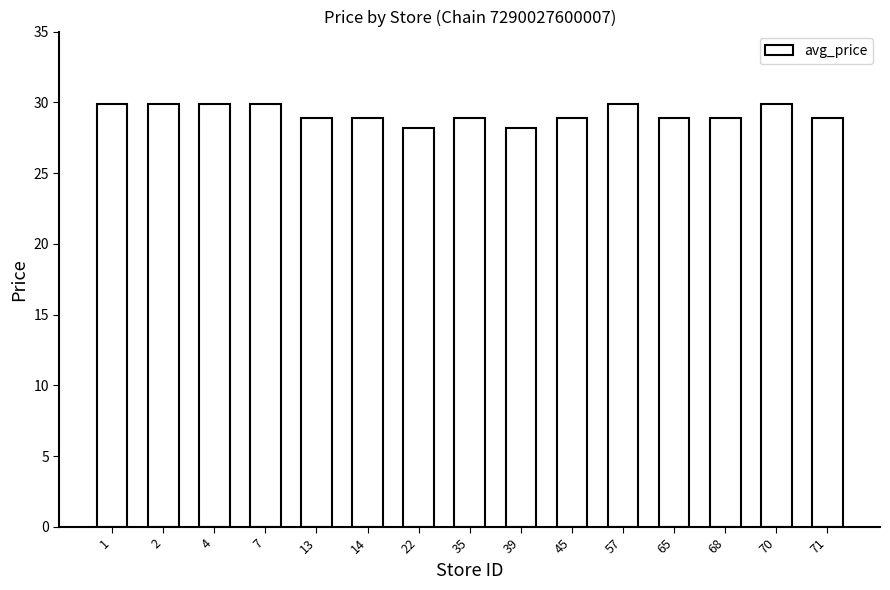

Reading left to right, what are all the values shown in this chart?

1=29.9	2=29.9	4=29.9	7=29.9	13=28.9	14=28.9	22=28.2	35=28.9	39=28.2	45=28.9	57=29.9	65=28.9	68=28.9	70=29.9	71=28.9